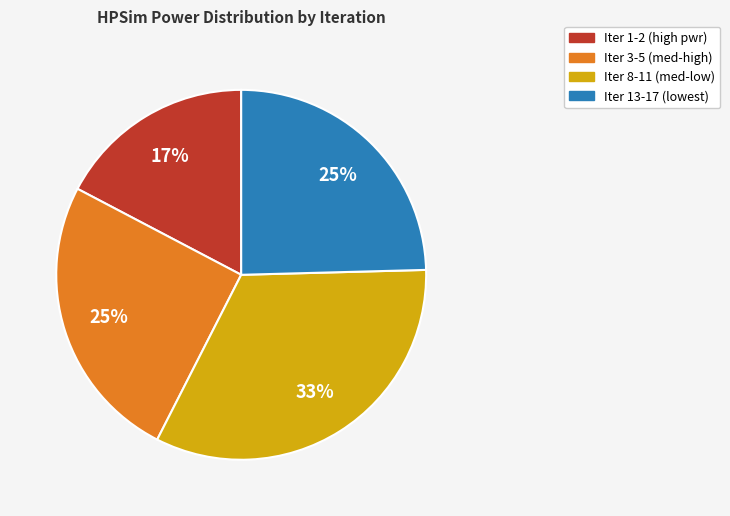

How many slices are in this pie chart?

4